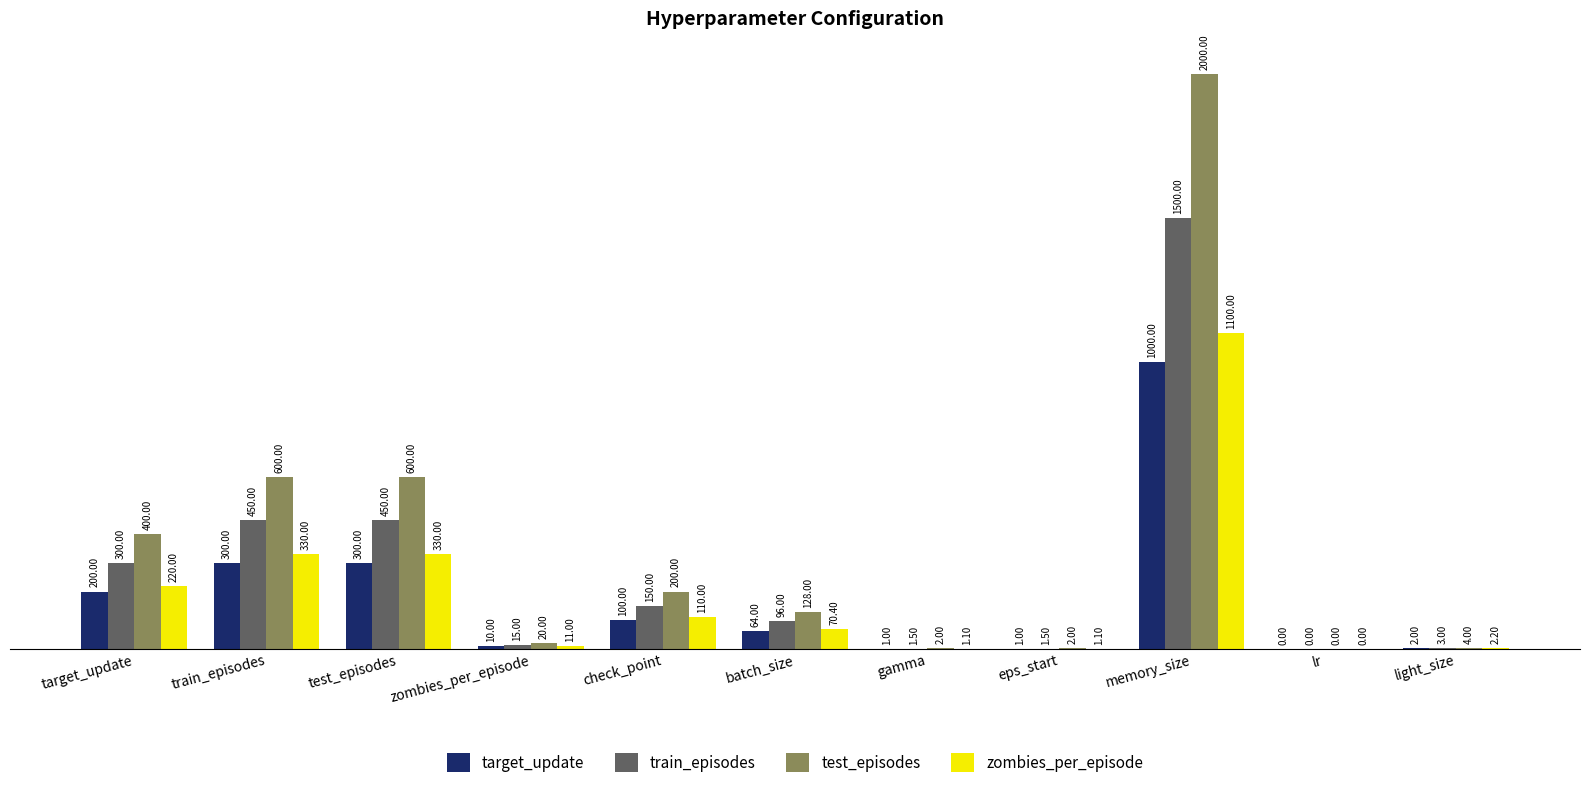

What is the sum of all test_episodes values?

3956.0